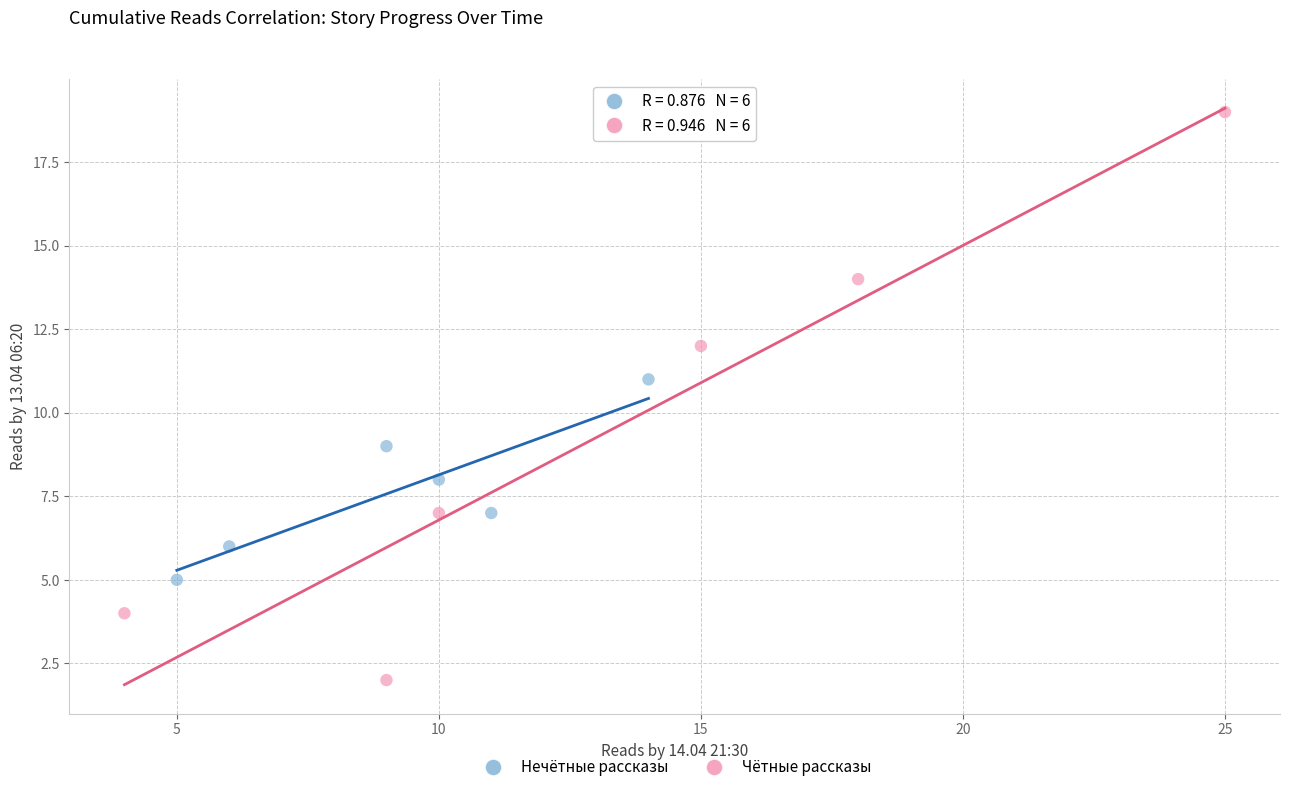

Which series has the largest Y range (max minus min)?

Чётные рассказы